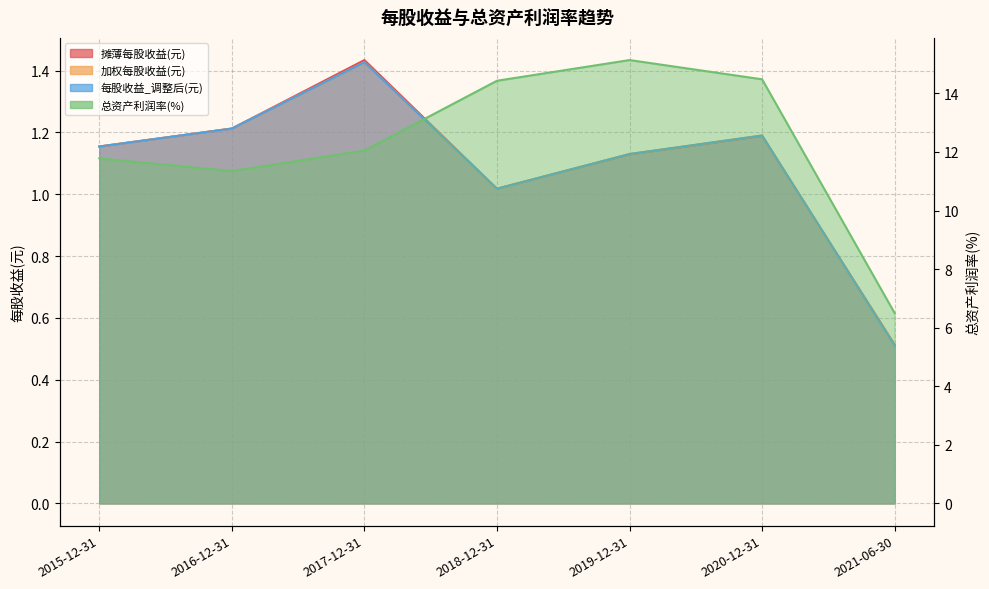

True or false: 加权每股收益(元) and 摊薄每股收益(元) cross at least once.

True